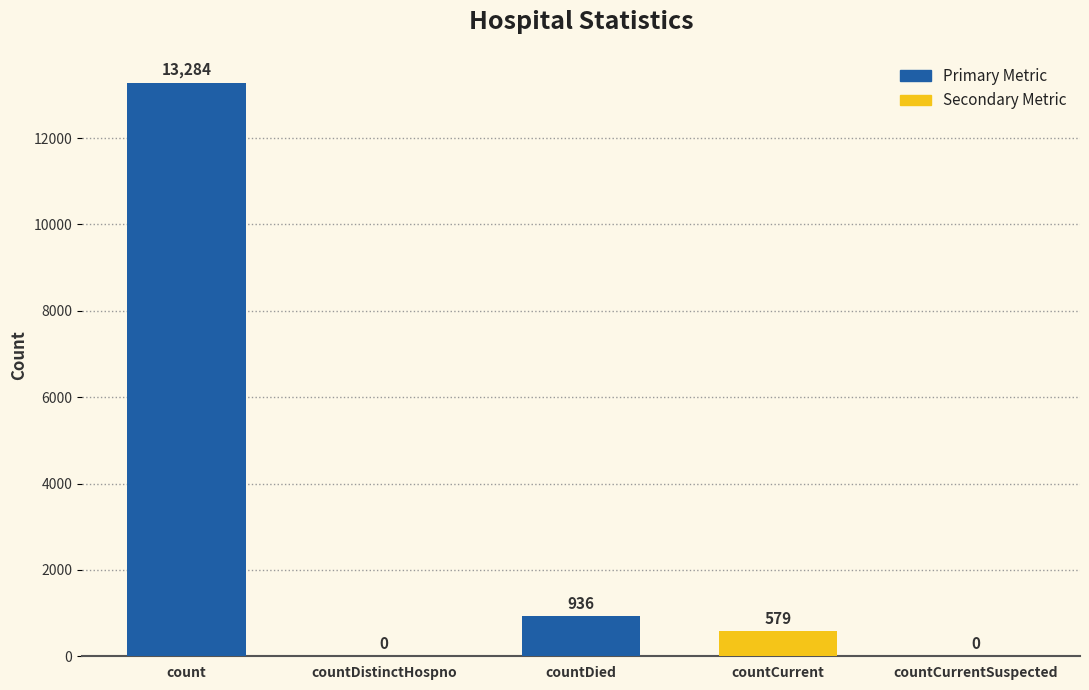

Which label corresponds to the largest value in the chart?

count